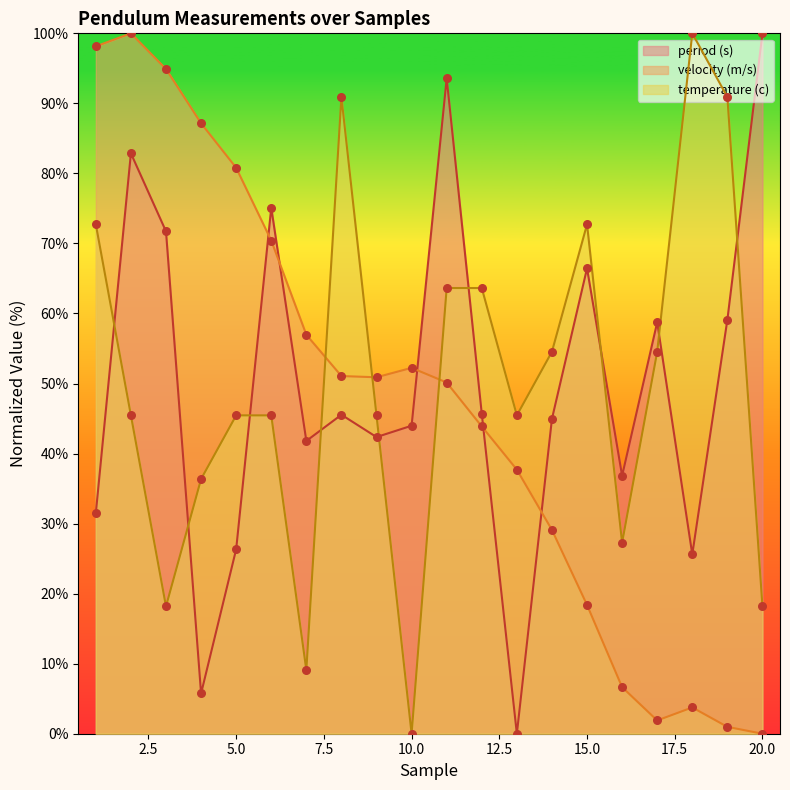

Which series reaches the minimum Y coordinate?

period (s)